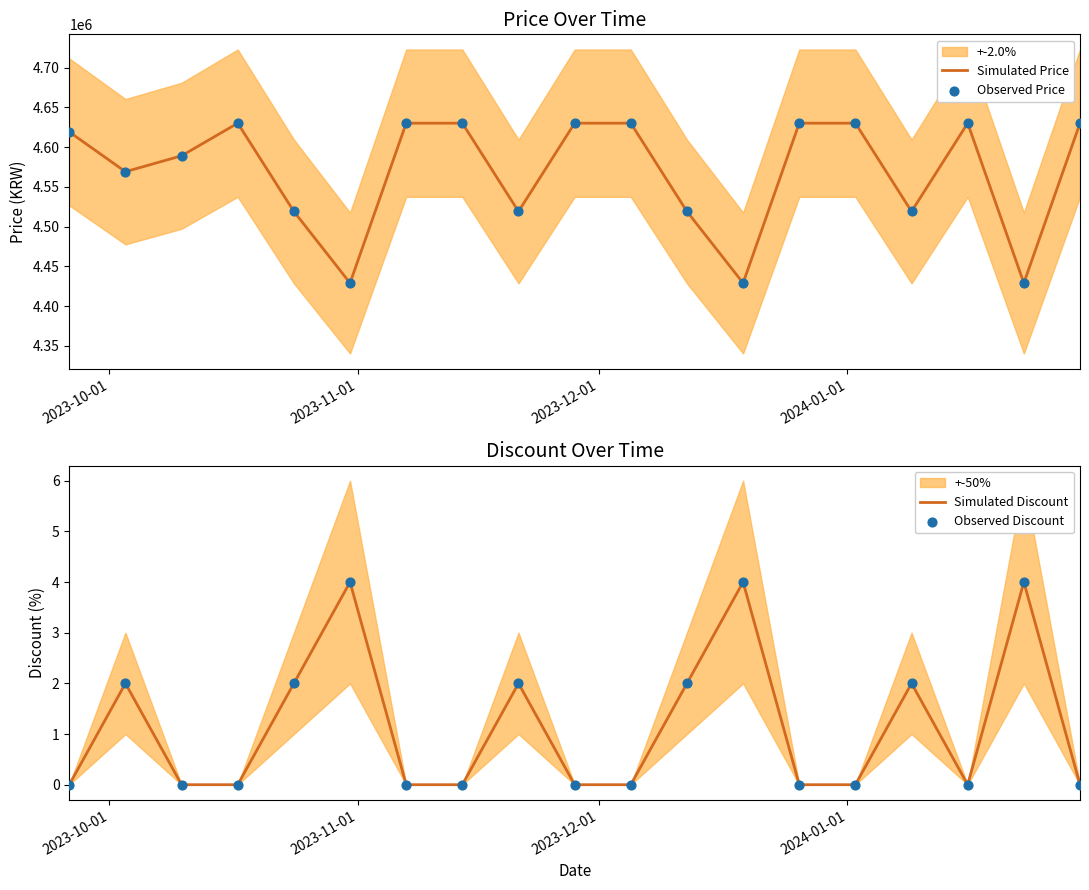

At how many categories does at least one series exceed 2309764?

19